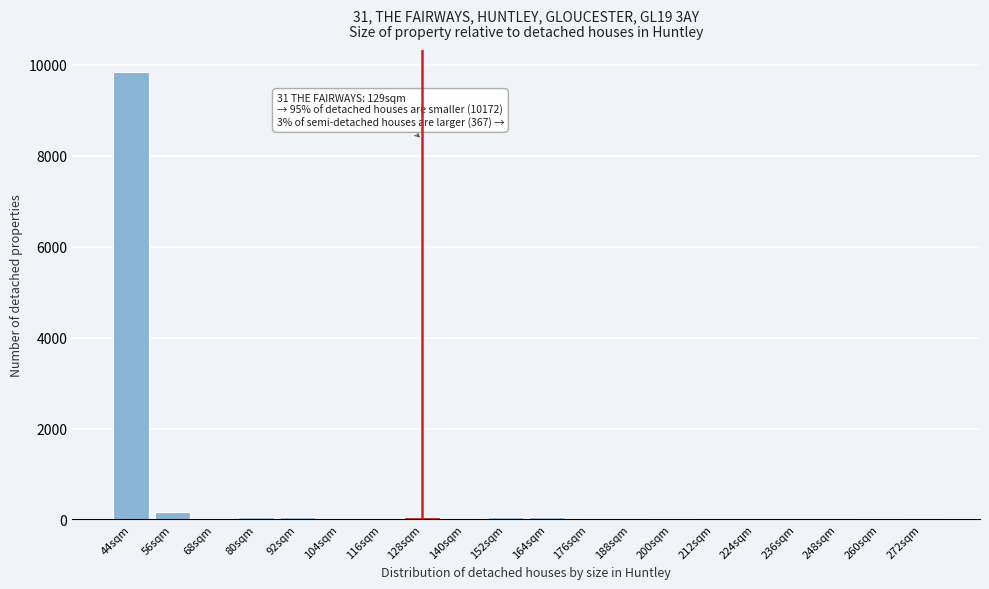

At which label is the value closest to 4919?

56sqm